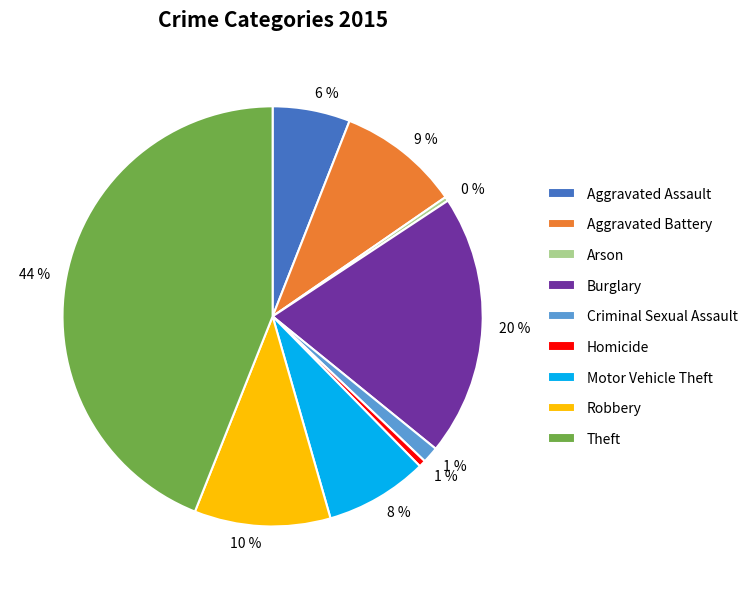

Which has a higher value, Motor Vehicle Theft or Arson?

Motor Vehicle Theft